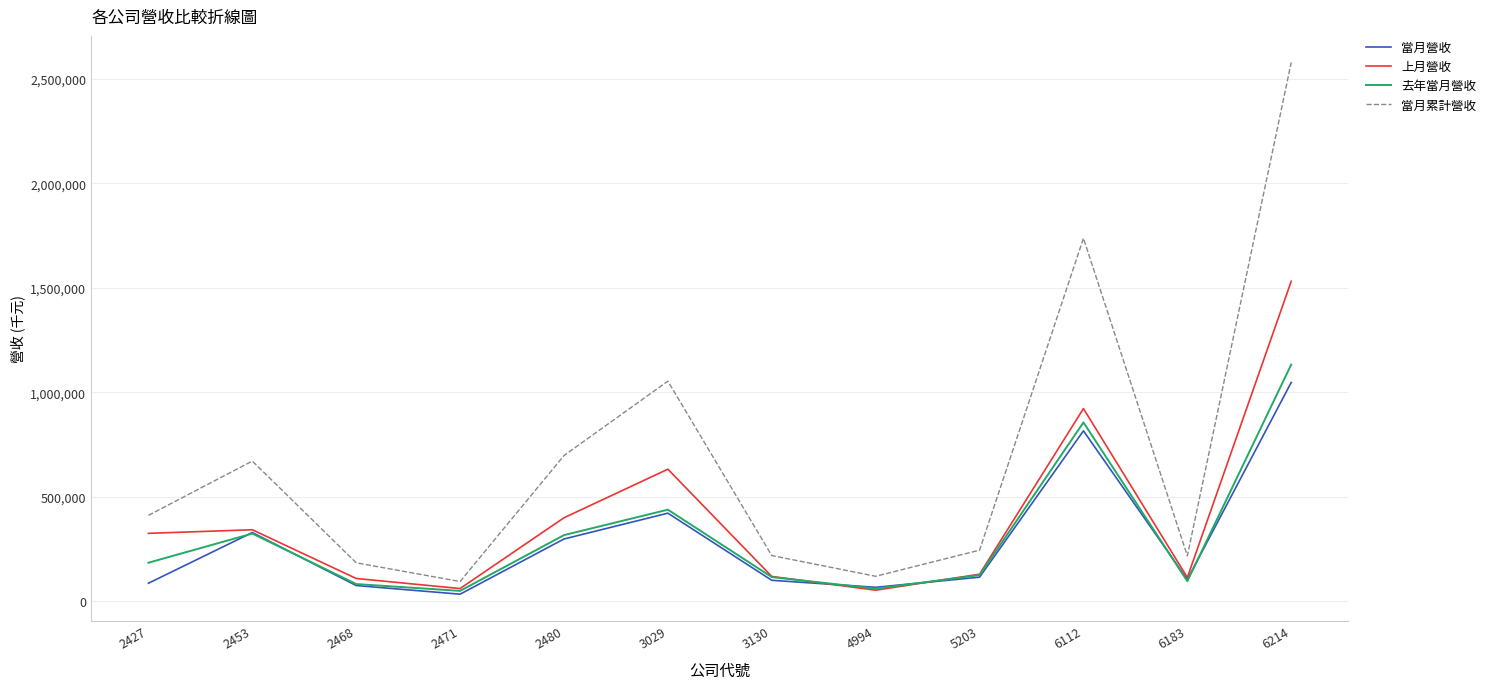

True or false: 去年當月營收 and 當月累計營收 cross at least once.

False